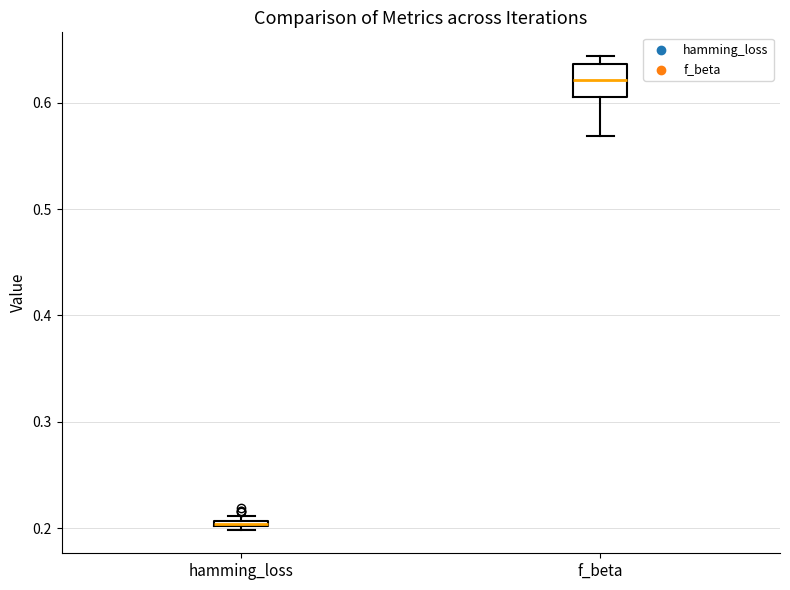

Where is the lower edge of the box for hamming_loss on the y-axis? The values are not printed on the chart, so give them approximately, as read against the axis.

0.20